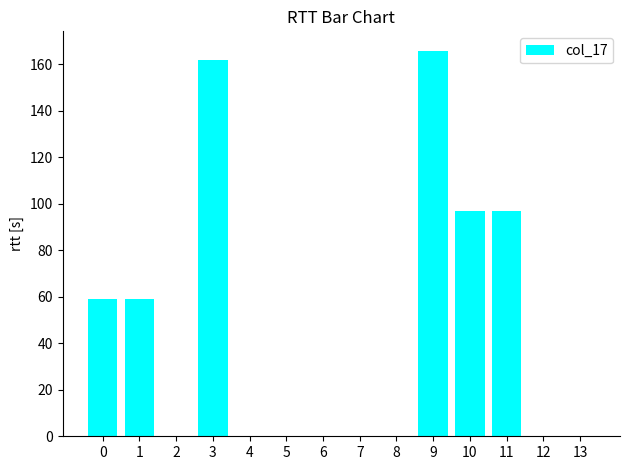

What is the sum of the values at 9 and 4?

165.8